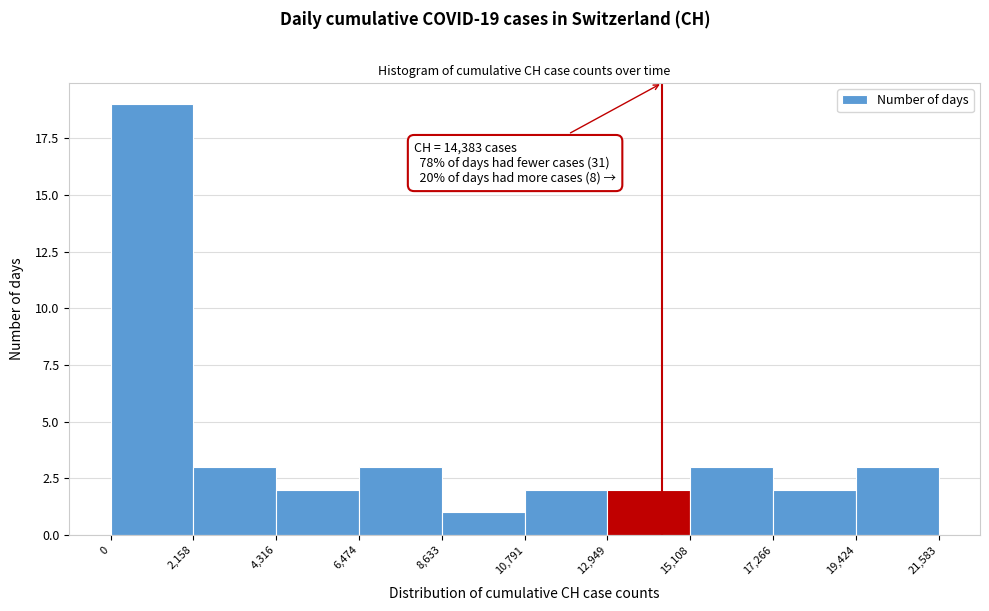

Over which range of the x-axis is the bar tallest?

0 to 2,158